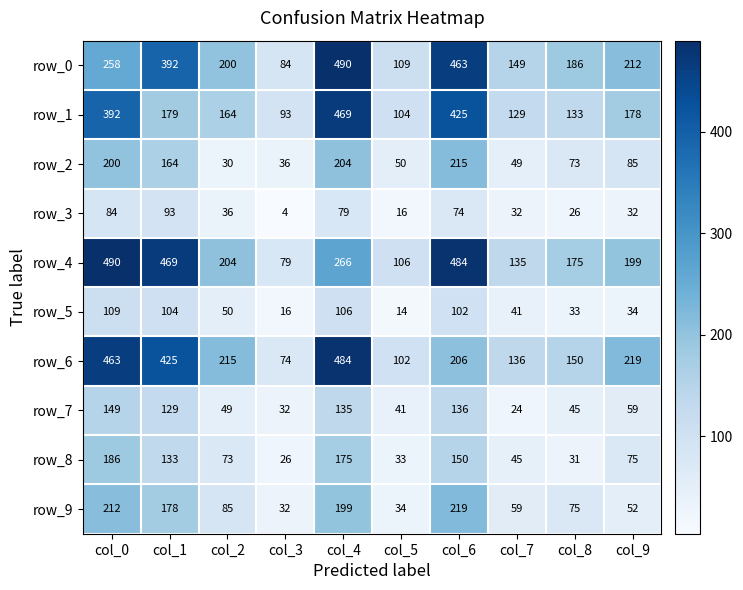

What is the smallest value displayed?

4